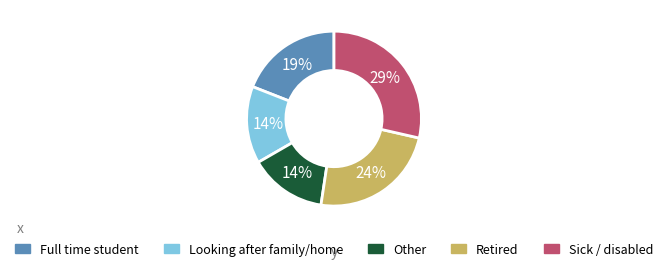

To the nearest percent, what is the average slice percentage?

20%